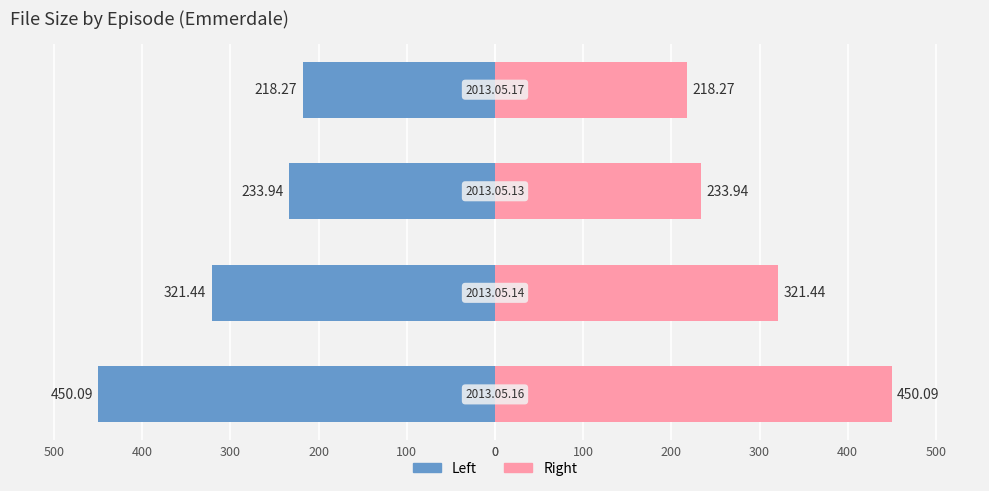

Reading right to left, what are all the values shown in this chart?

Size (MB): -218.3	-233.9	-321.4	-450.1
Size (MB) right: 218.3	233.9	321.4	450.1